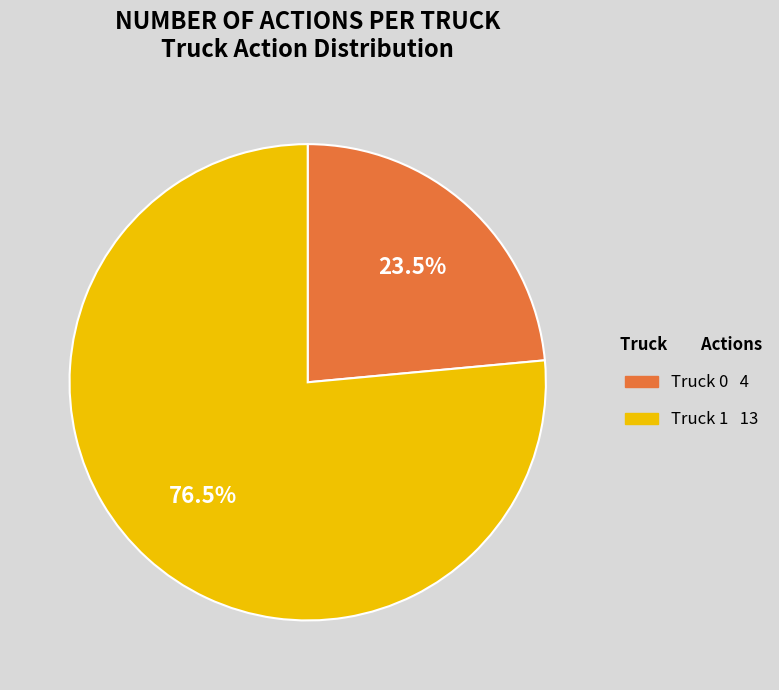

How many segments does this pie chart have?

2